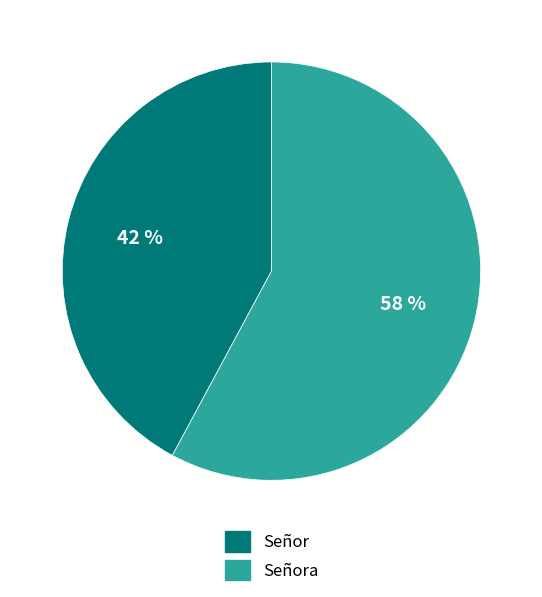

To the nearest percent, what is the average slice percentage?

50%